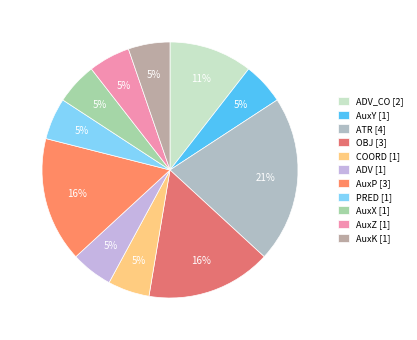

Count the number of slices in the pie.

11